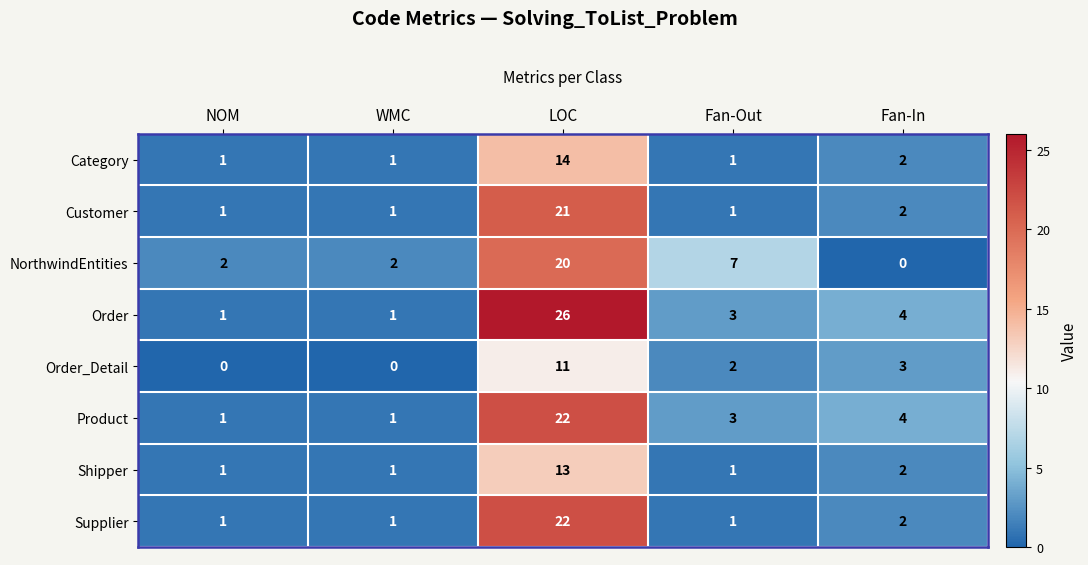

Is the value of Supplier at Fan-Out greater than the value of NorthwindEntities at NOM?

No